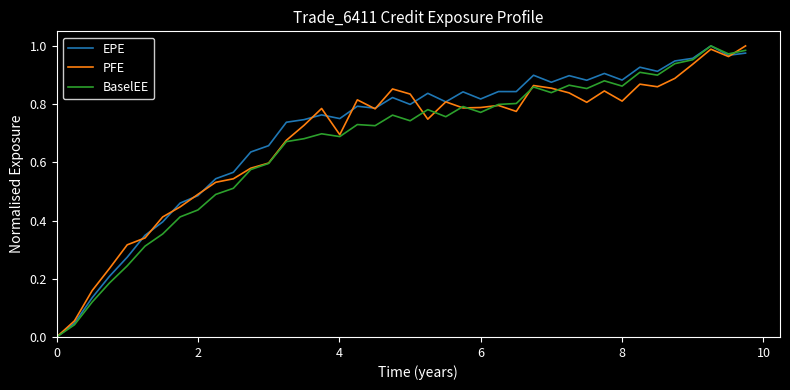

How many lines are shown in the chart?

3